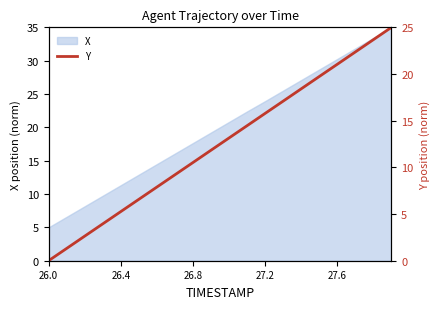

What is the lowest value of the X series?

5.0